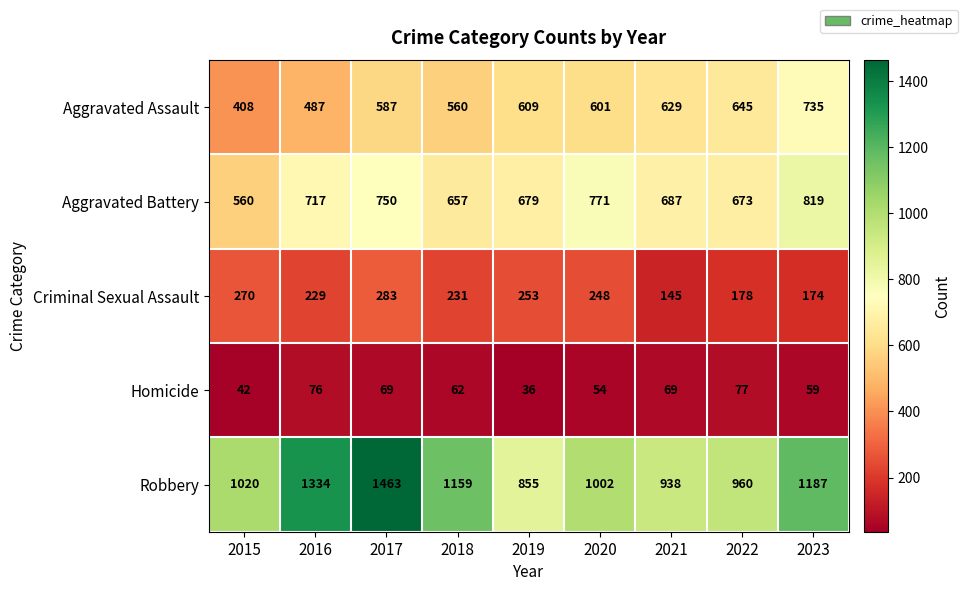

At 2021, list the series in order from largest to smallest.

Robbery, Aggravated Battery, Aggravated Assault, Criminal Sexual Assault, Homicide